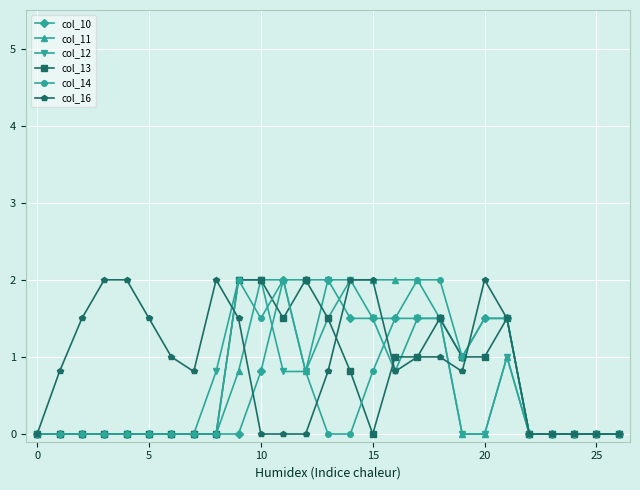

What is the value of the col_16 point at the 16th from the left?

2.0